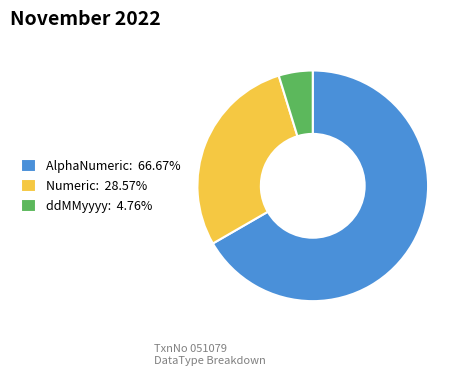

Approximately how many times larger is the value at Numeric: 28.57% compared to ddMMyyyy: 4.76%?

6.0